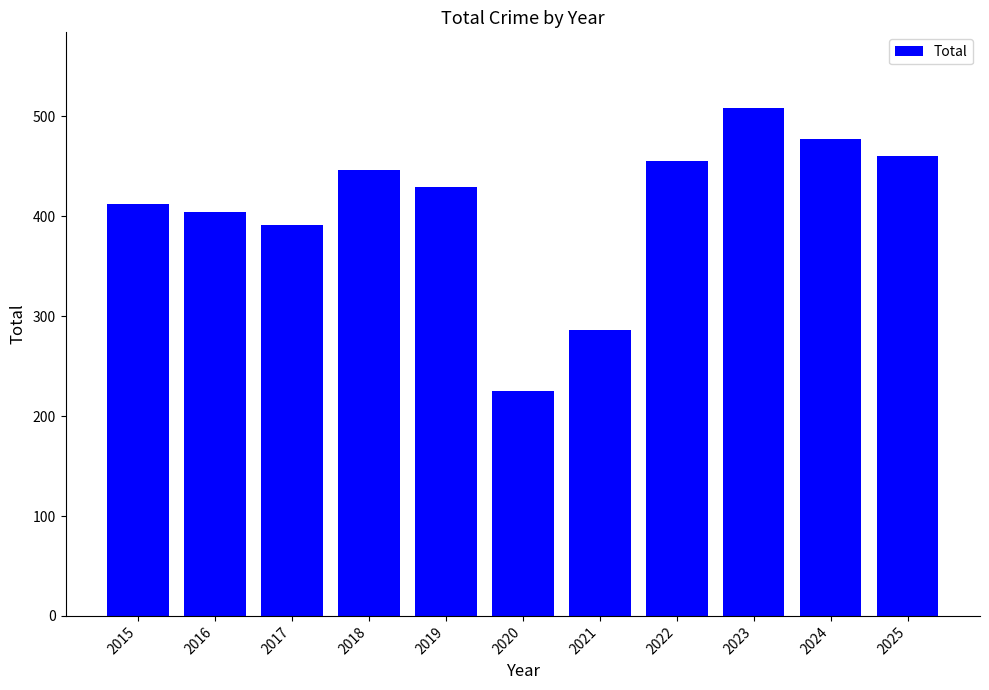

Reading right to left, what are all the values shown in this chart?

2025=460	2024=477	2023=508	2022=455	2021=286	2020=225	2019=429	2018=446	2017=391	2016=404	2015=412